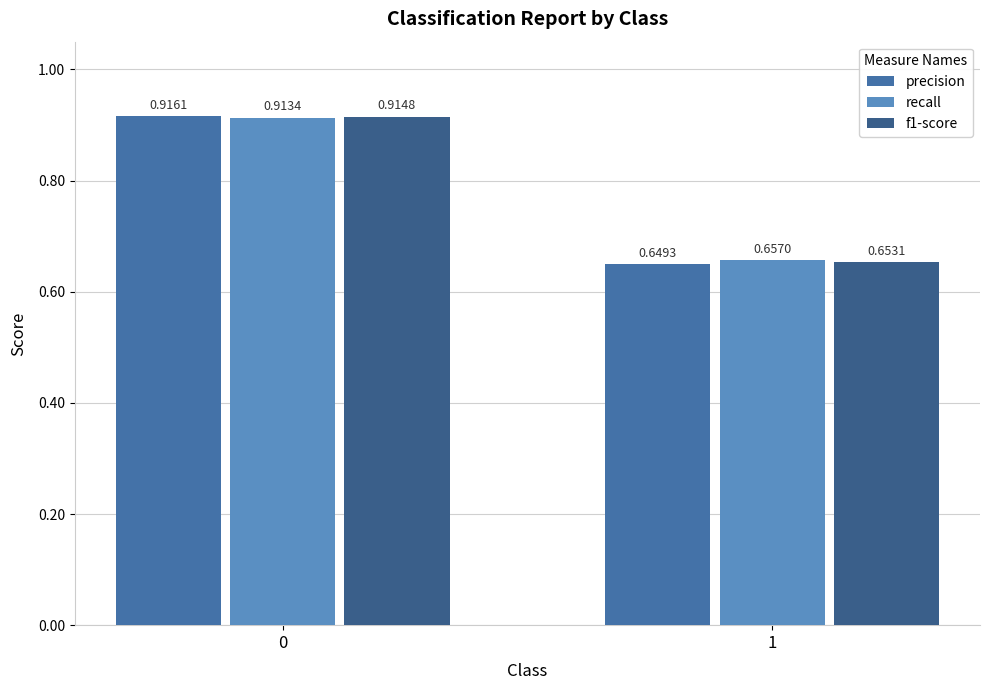

What are all the series names shown in the legend?

precision, recall, f1-score